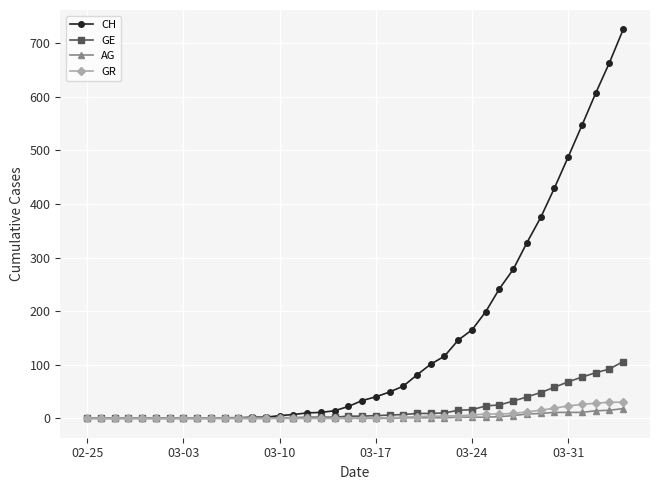

How many lines are shown in the chart?

4